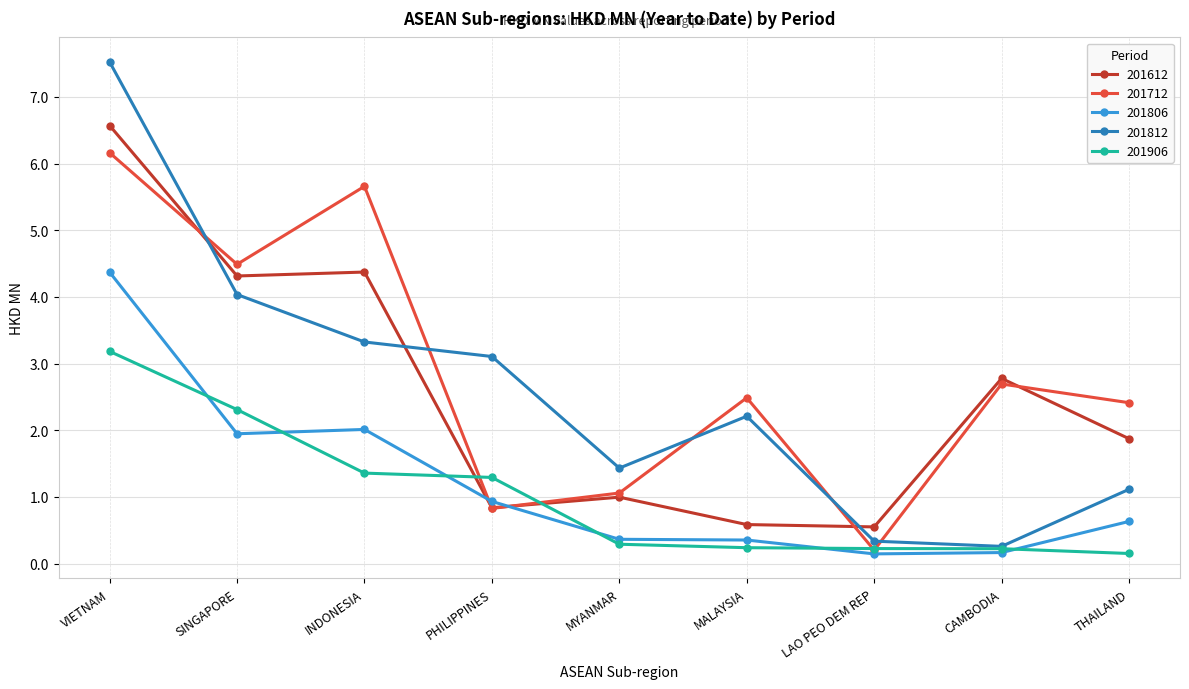

True or false: 201612 and 201712 cross at least once.

True